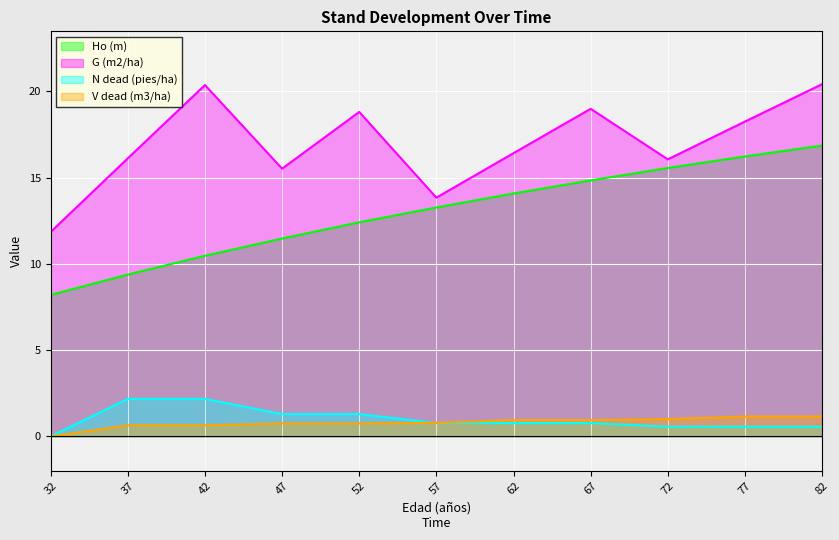

How many lines are shown in the chart?

4